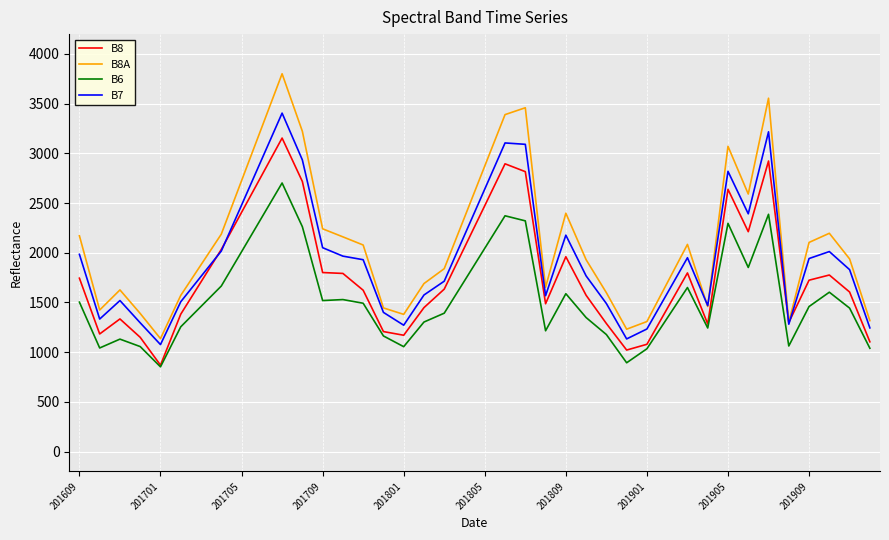

List the series in order of their overall mean, highest first.

B8A, B7, B8, B6